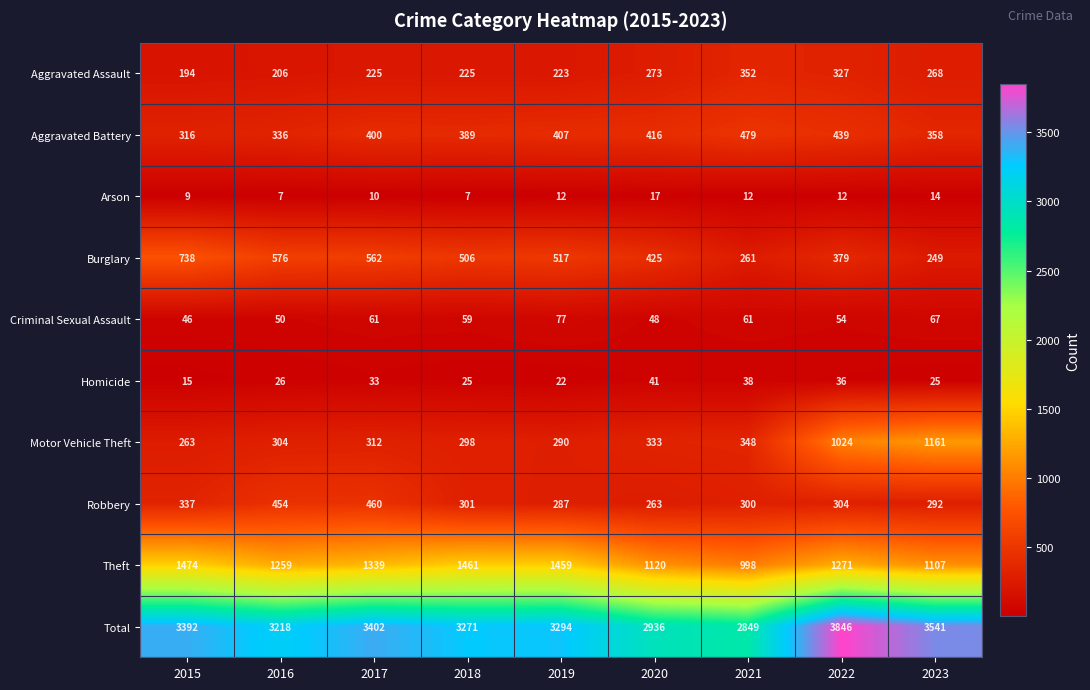

Which series has the largest range (max minus min)?

Total